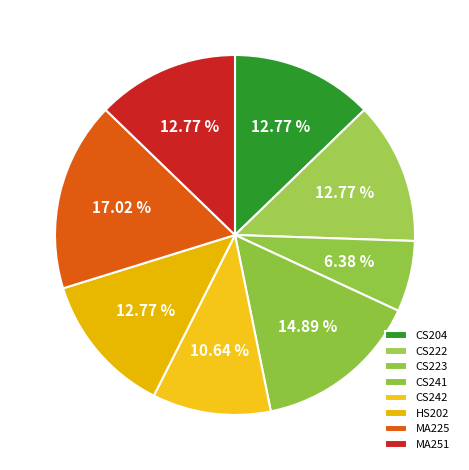

To the nearest percent, what is the difference between the largest and smallest slice percentages?

11%